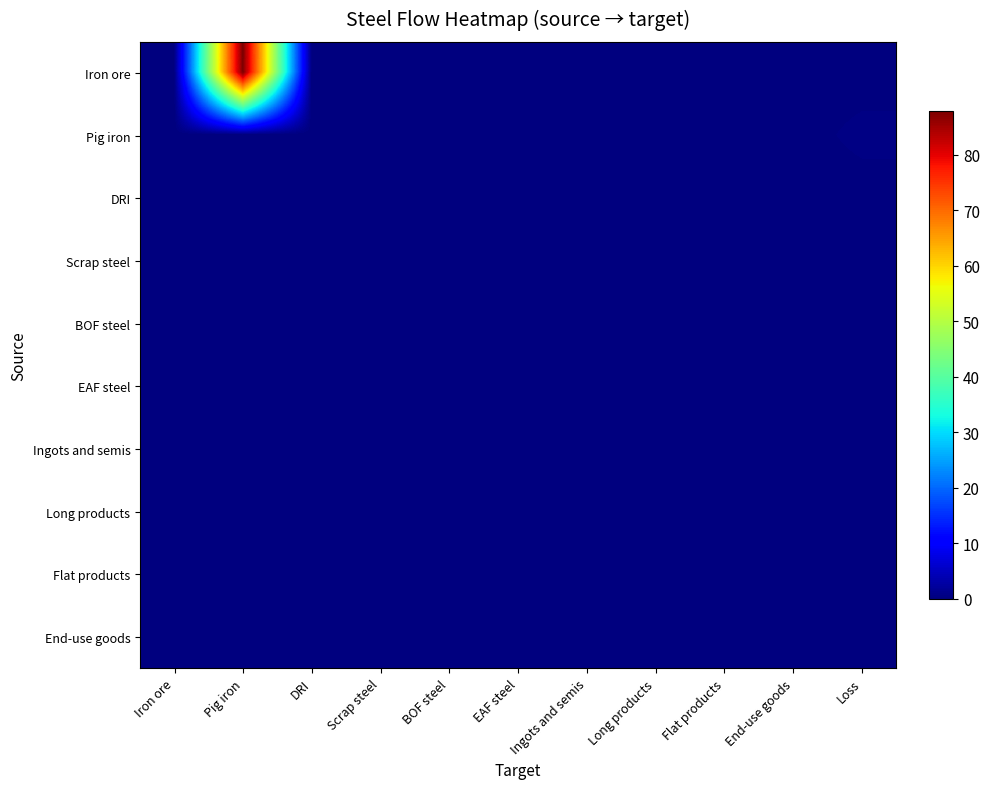

List the labels in order of Iron ore value, smallest first.

Iron ore, DRI, Scrap steel, BOF steel, EAF steel, Ingots and semis, Long products, Flat products, End-use goods, Loss, Pig iron